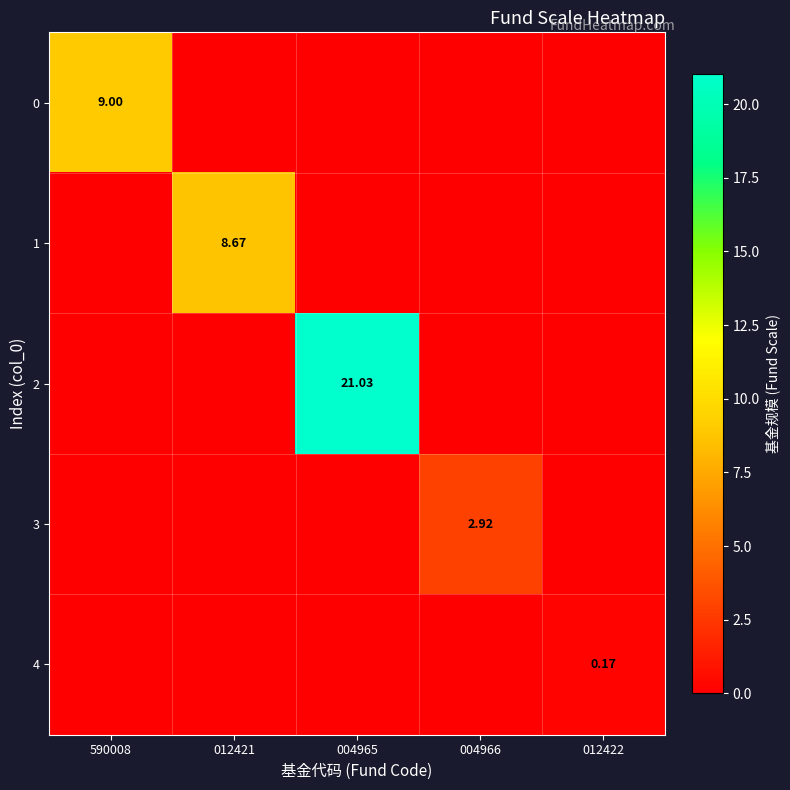

At which category is the sum across all series the highest?

004965